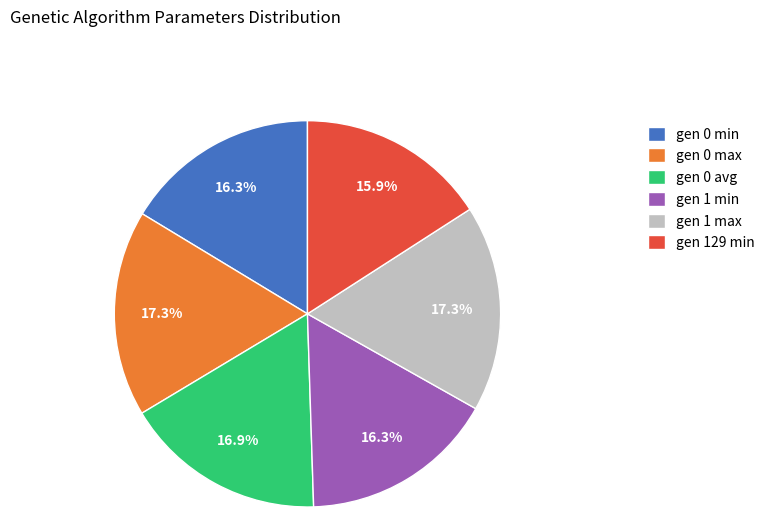

What is the ratio of the value at gen 1 max to the value at gen 1 min?

1.1